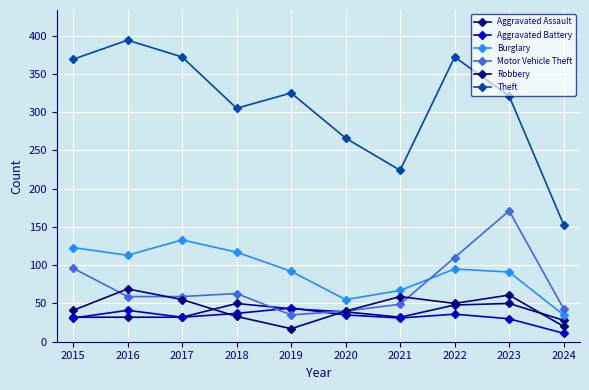

True or false: Motor Vehicle Theft and Burglary intersect in this chart.

True